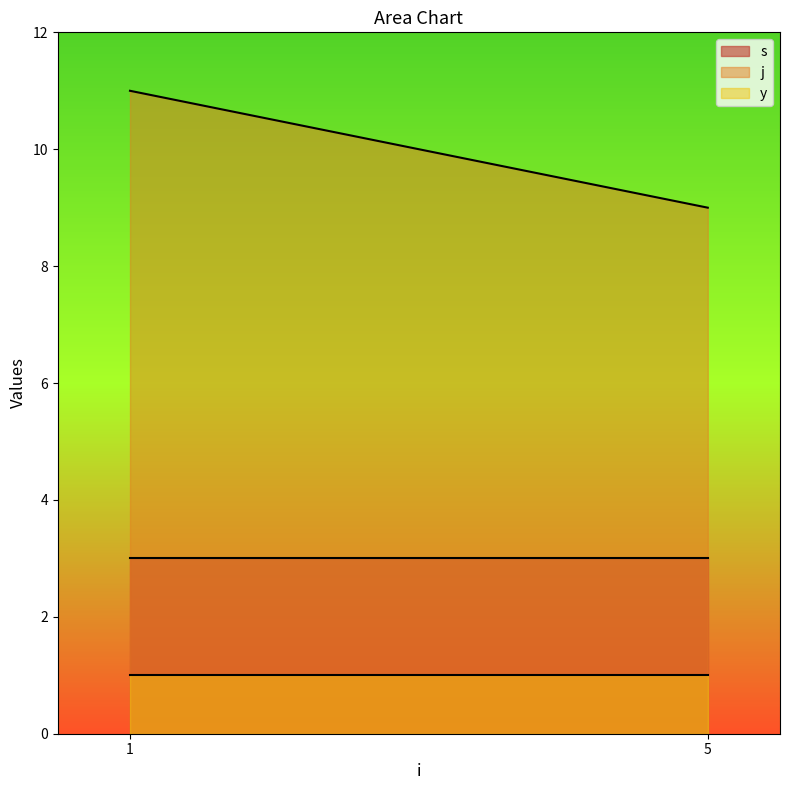

Which category has the lowest value in the j series?

5